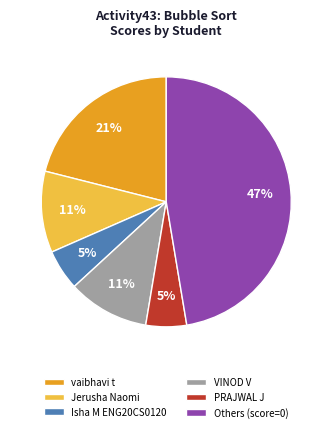

What is the largest slice in the pie chart?

Others (score=0)